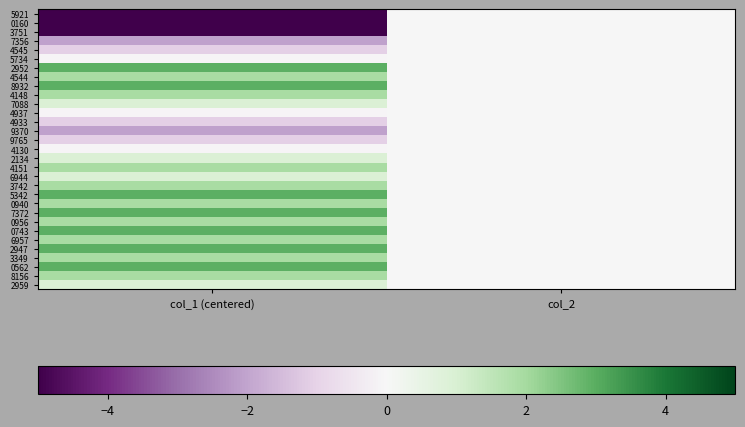

At col_1 (centered), list the series in order from smallest to largest.

5921, 0160, 3751, 7356, 9370, 4545, 4933, 9765, 5734, 4937, 4130, 7088, 2134, 6944, 2959, 4544, 4148, 4151, 3742, 0940, 0956, 6957, 3349, 8156, 2952, 8932, 5342, 7372, 0743, 2947, 0562